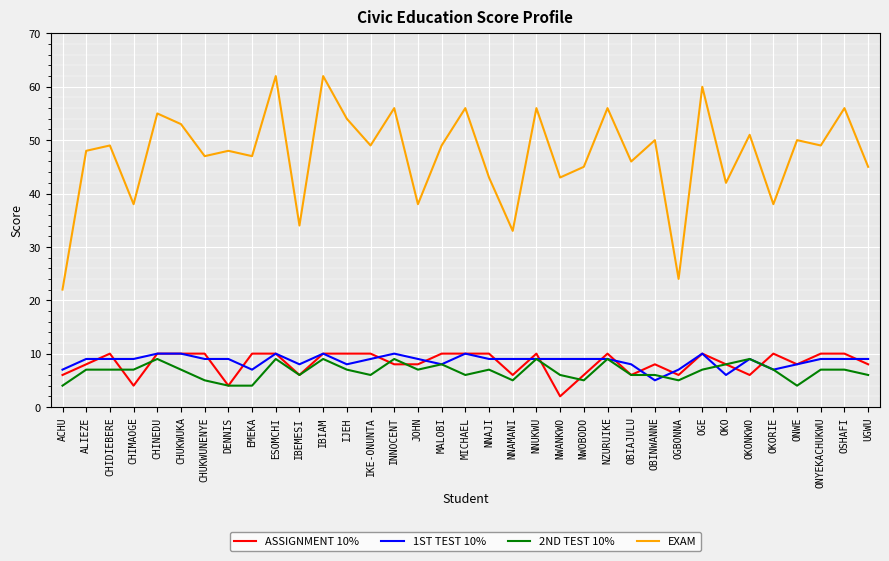

How many lines are shown in the chart?

4